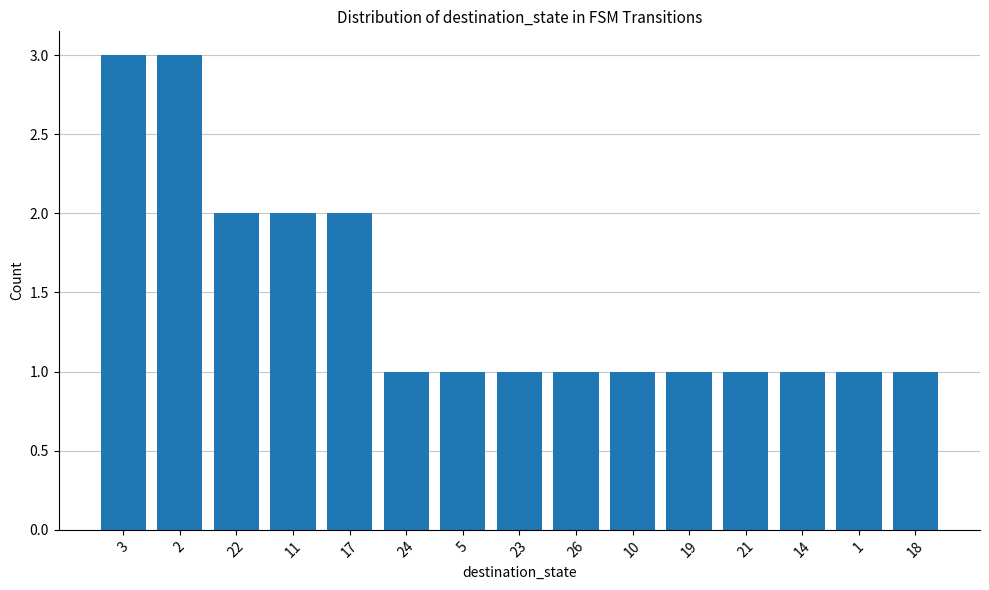

How many categories are shown in the chart?

15